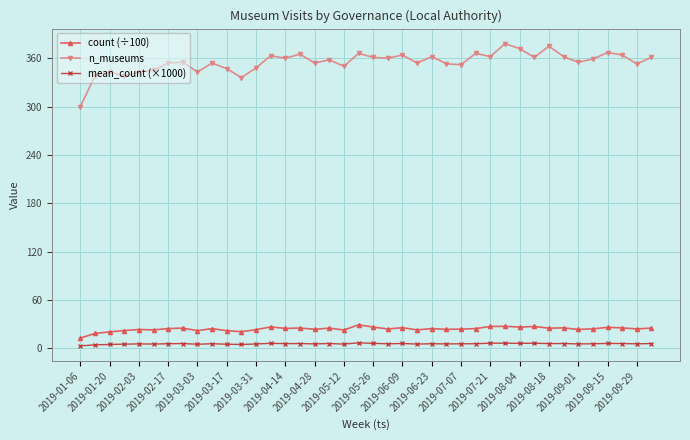

True or false: count (÷100) has more than 0 points higher than both neighbors.

True